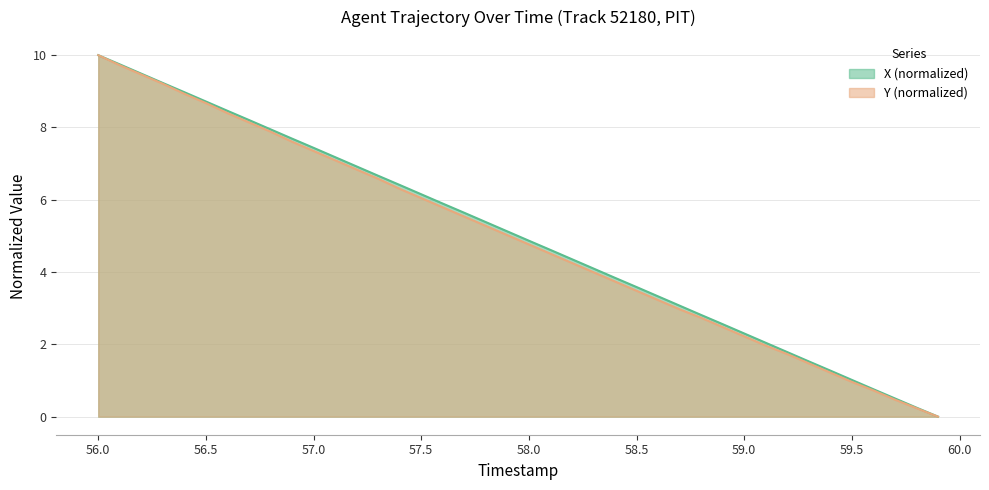

The value of X at 59.7 is 0.3. True or false?

False